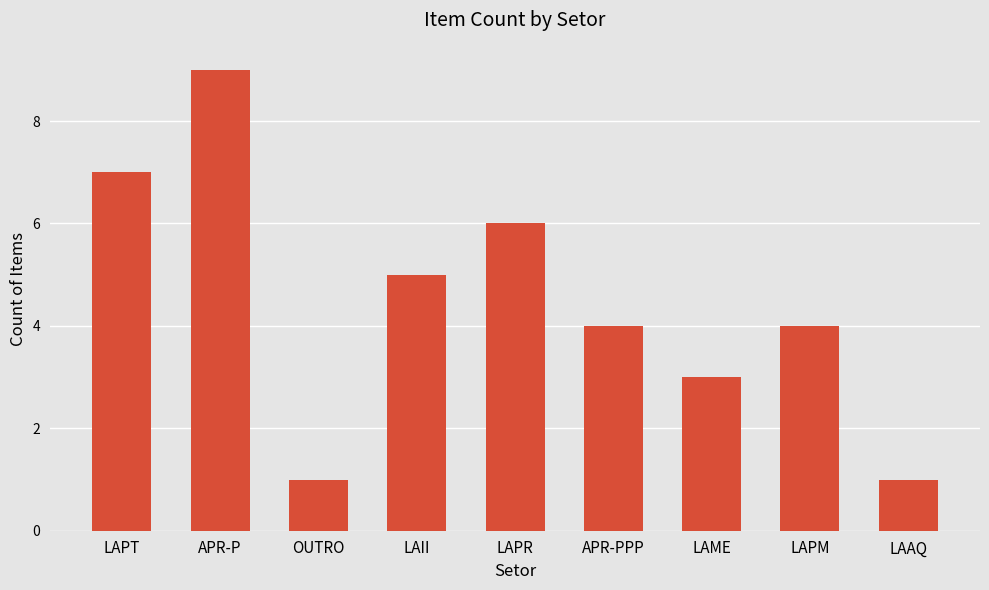

Which has a higher value, LAPR or APR-PPP?

LAPR